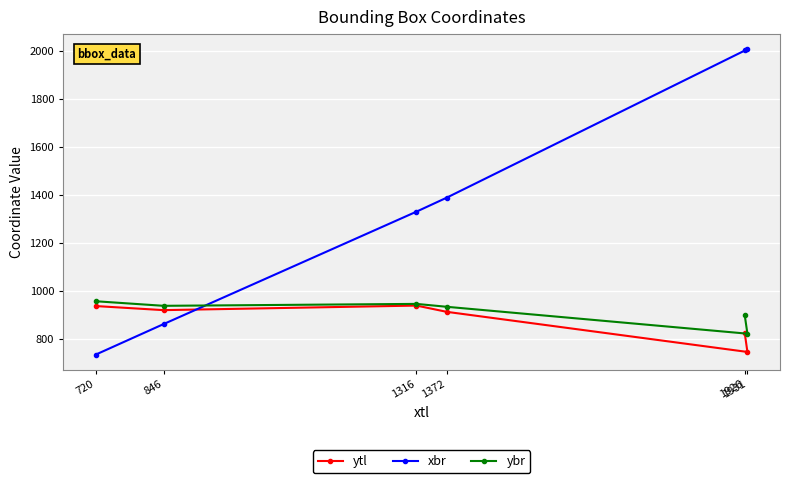

Which series has the widest spread of values?

xbr